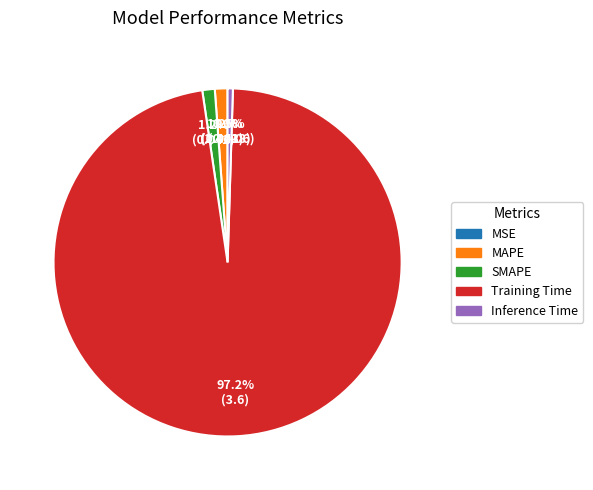

What is the largest slice in the pie chart?

Training Time